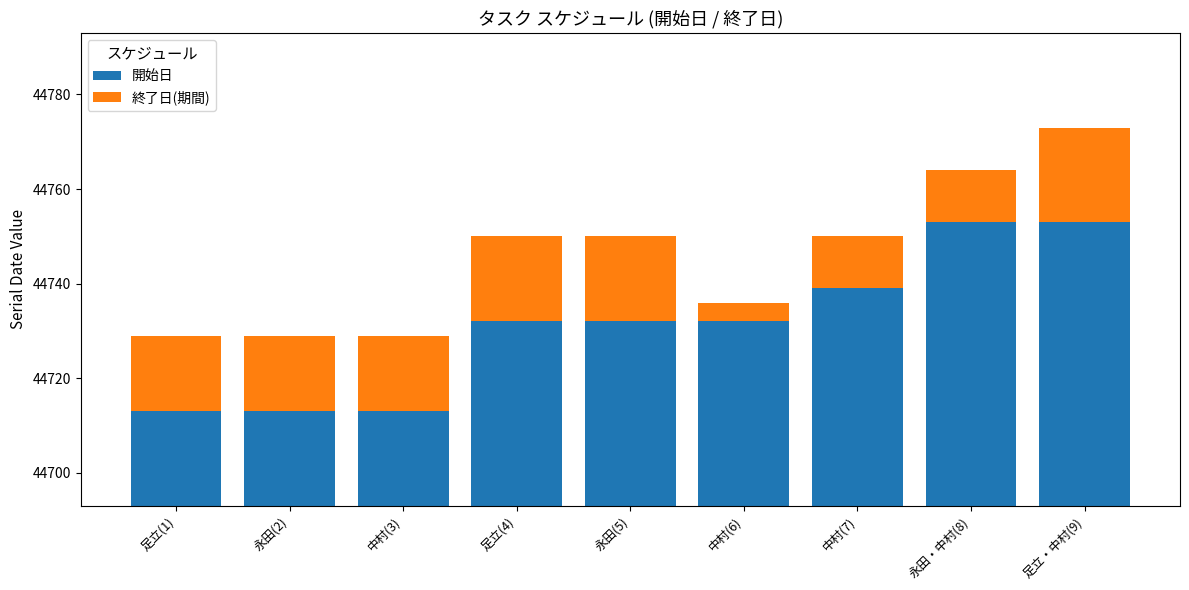

Rank the series by their average value, from highest to lowest.

開始日, 終了日(期間)